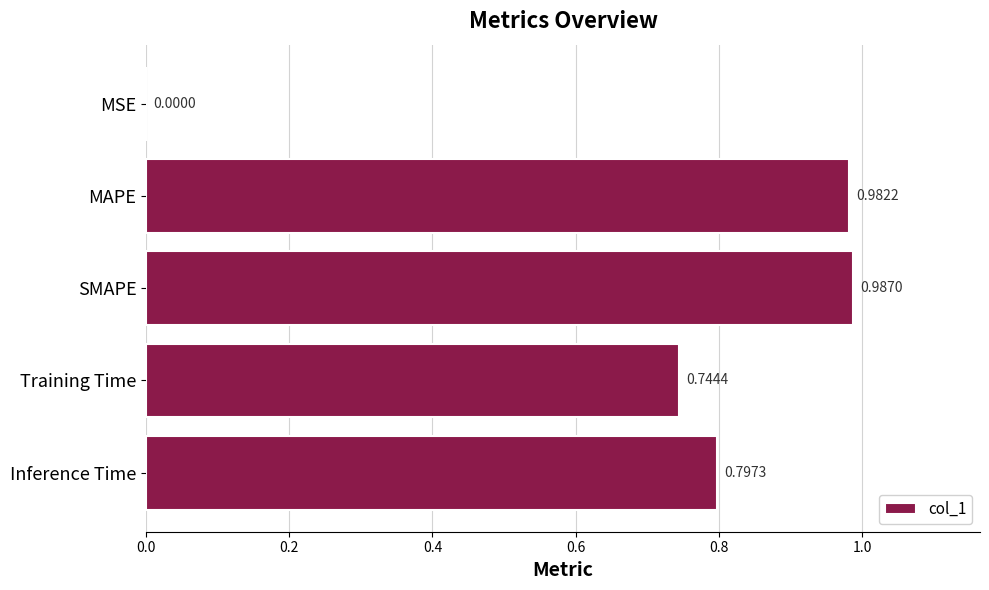

What is the change in value from MSE to Inference Time?

+0.8